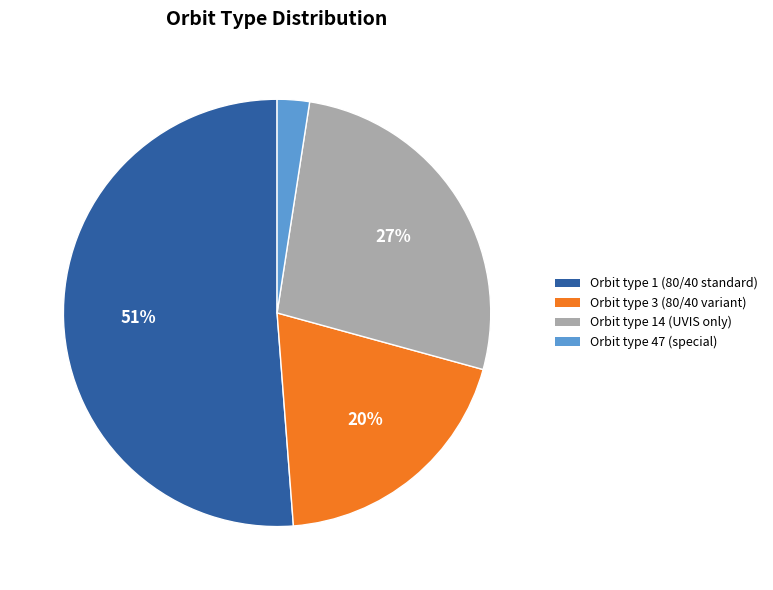

To the nearest percent, what is the difference between the largest and smallest slice percentages?

49%